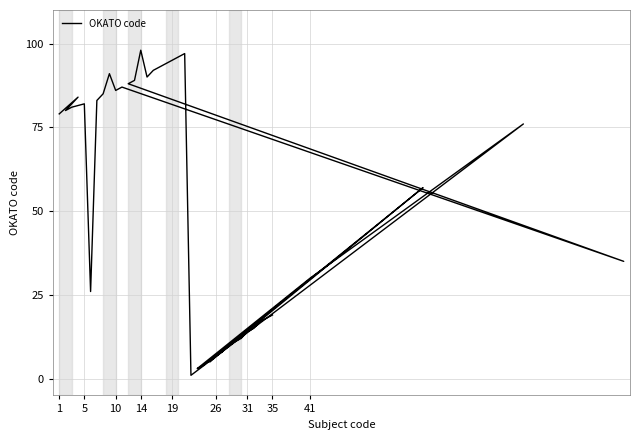

Which category has the highest value across all series?

14